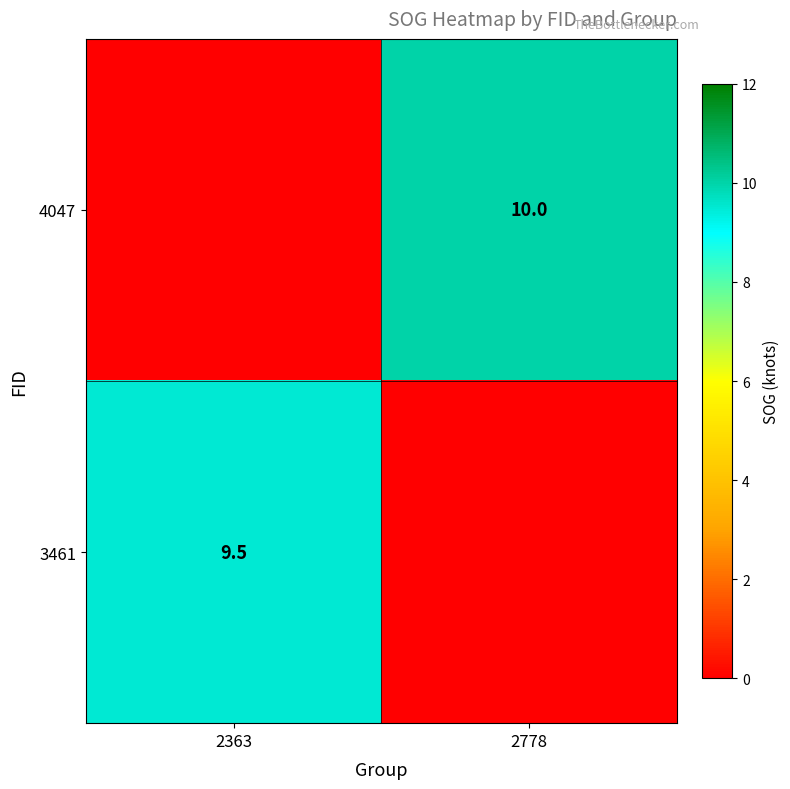

Is it true that 3461 equals 9.5 at 2363?

True